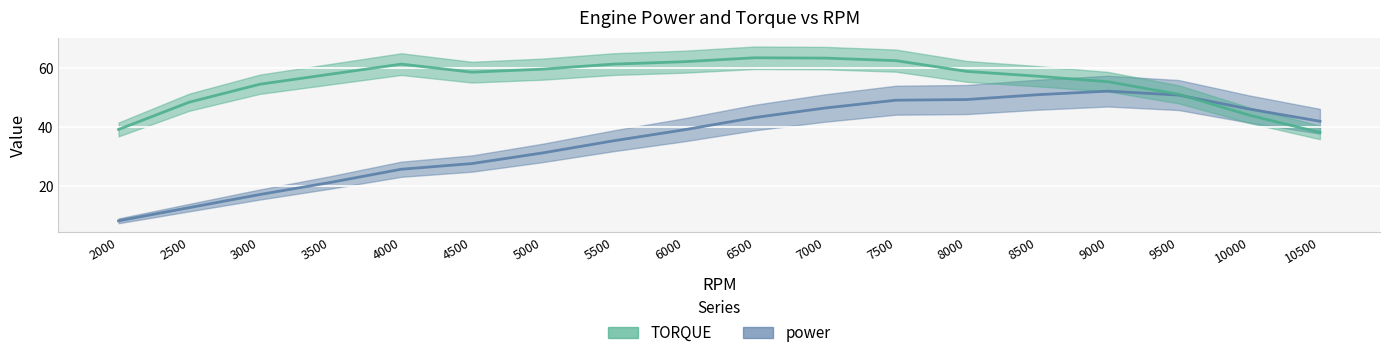

At which category does TORQUE reach its first local valley?

4500